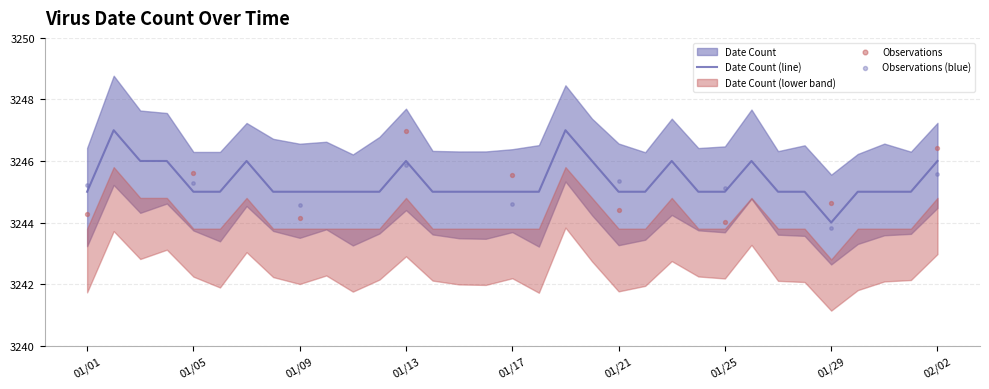

Which has a higher value, 01/06/2021 or 01/24/2021?

01/06/2021